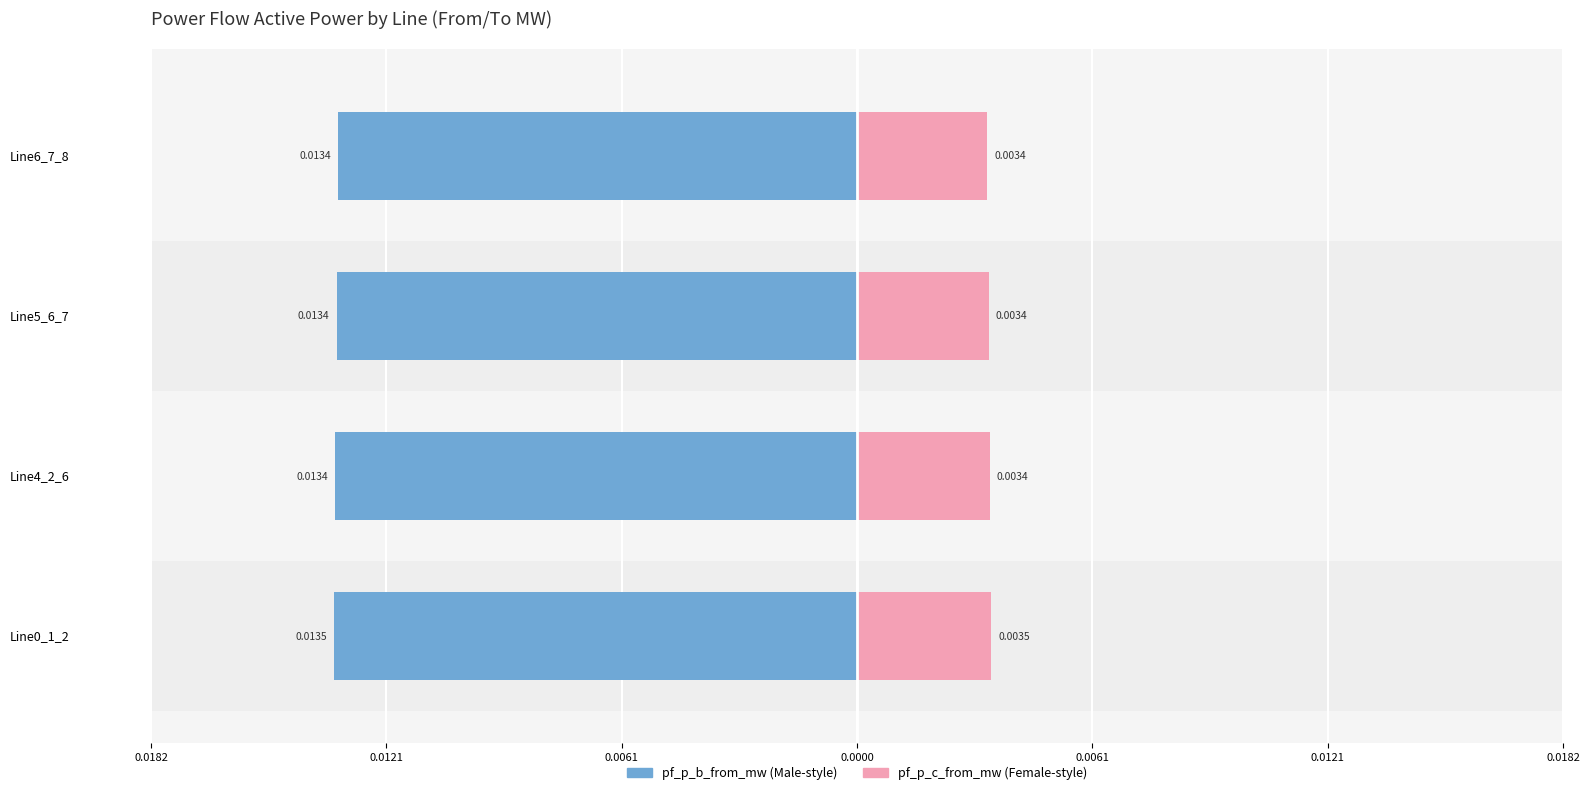

At how many categories does at least one series exceed 0?

4